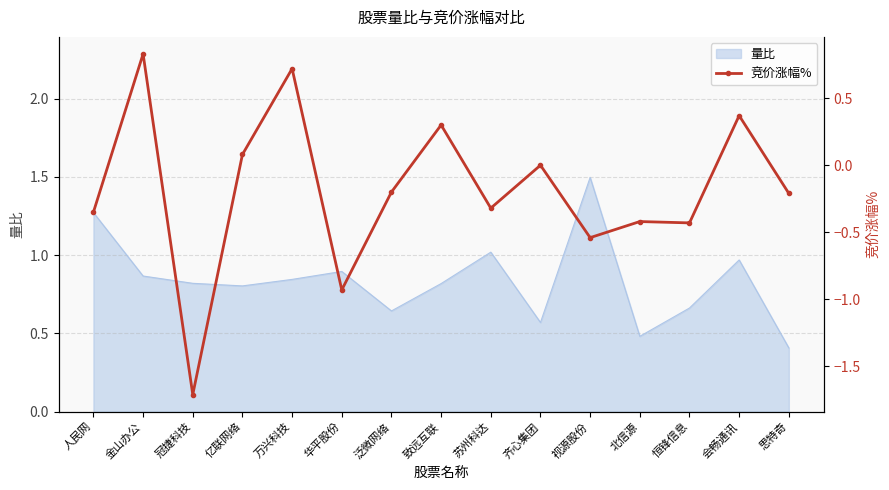

What is the maximum value for 量比?

1.5